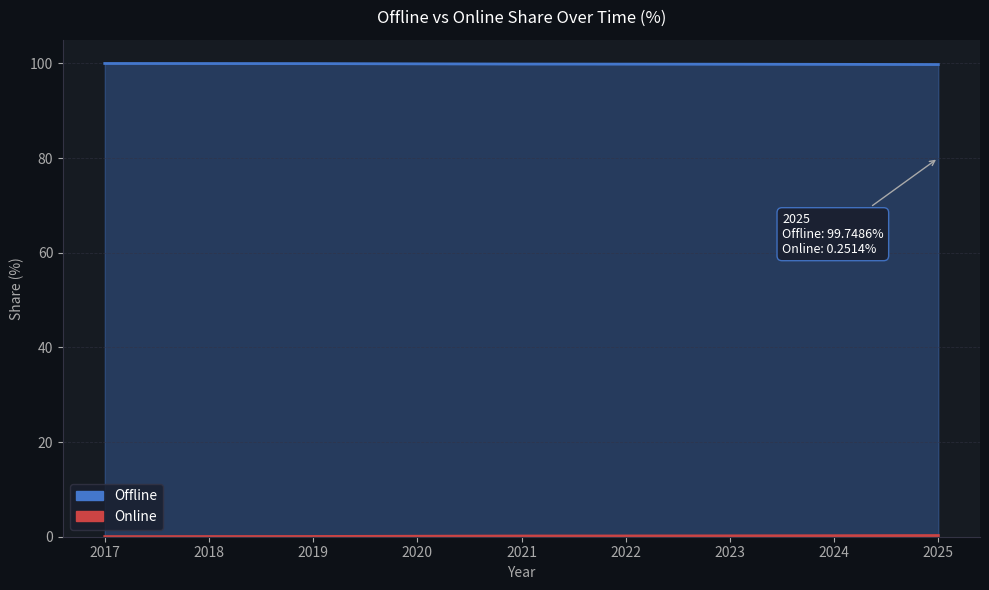

The value of Online at 2021 is 0.2. True or false?

True